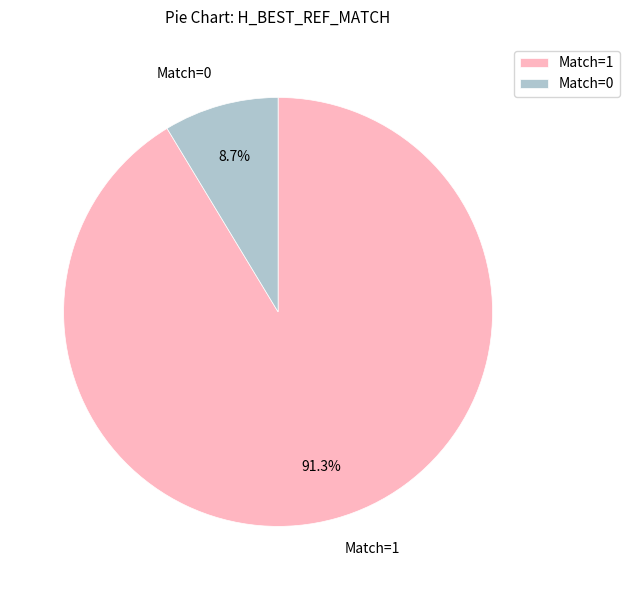

Between Match=0 and Match=1, which is larger?

Match=1